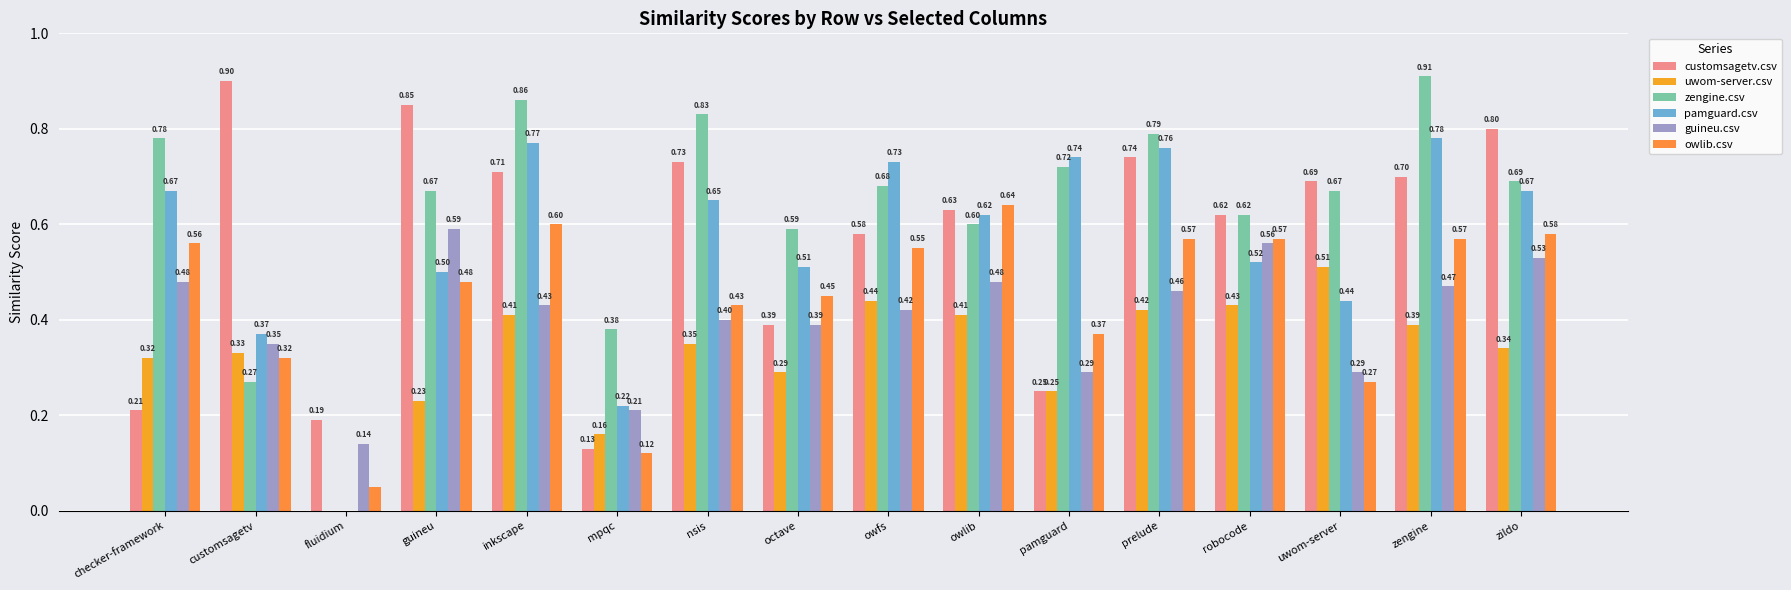

True or false: uwom-server.csv has a value of 0.1 at mpqc.

False